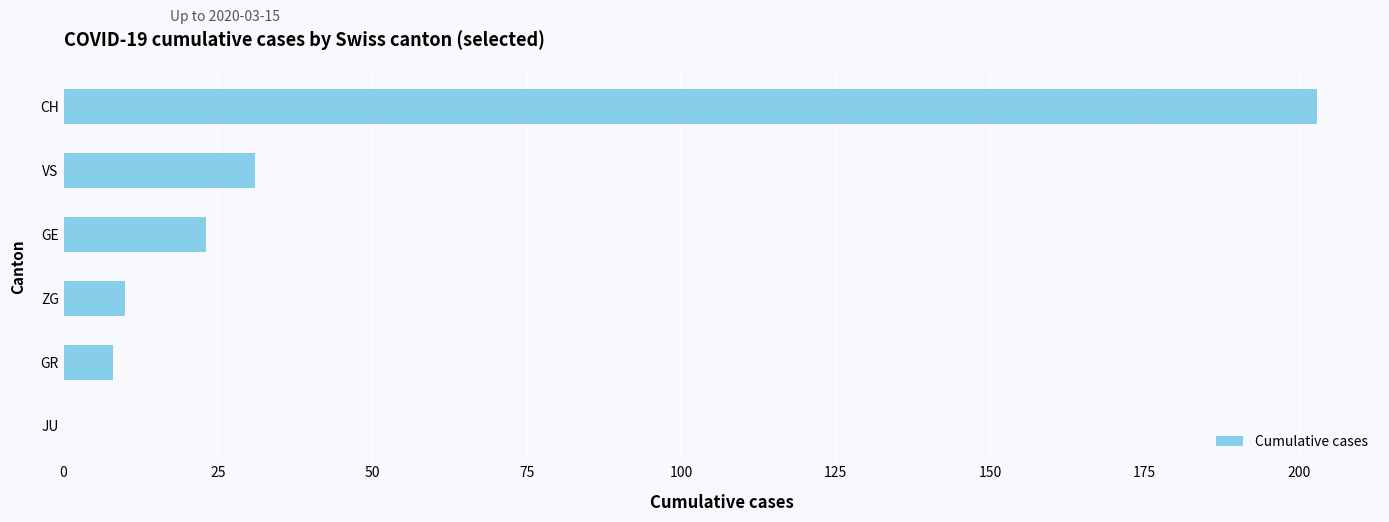

Reading bottom to top, extract all data points from this chart.

JU=0	GR=8	ZG=10	GE=23	VS=31	CH=203